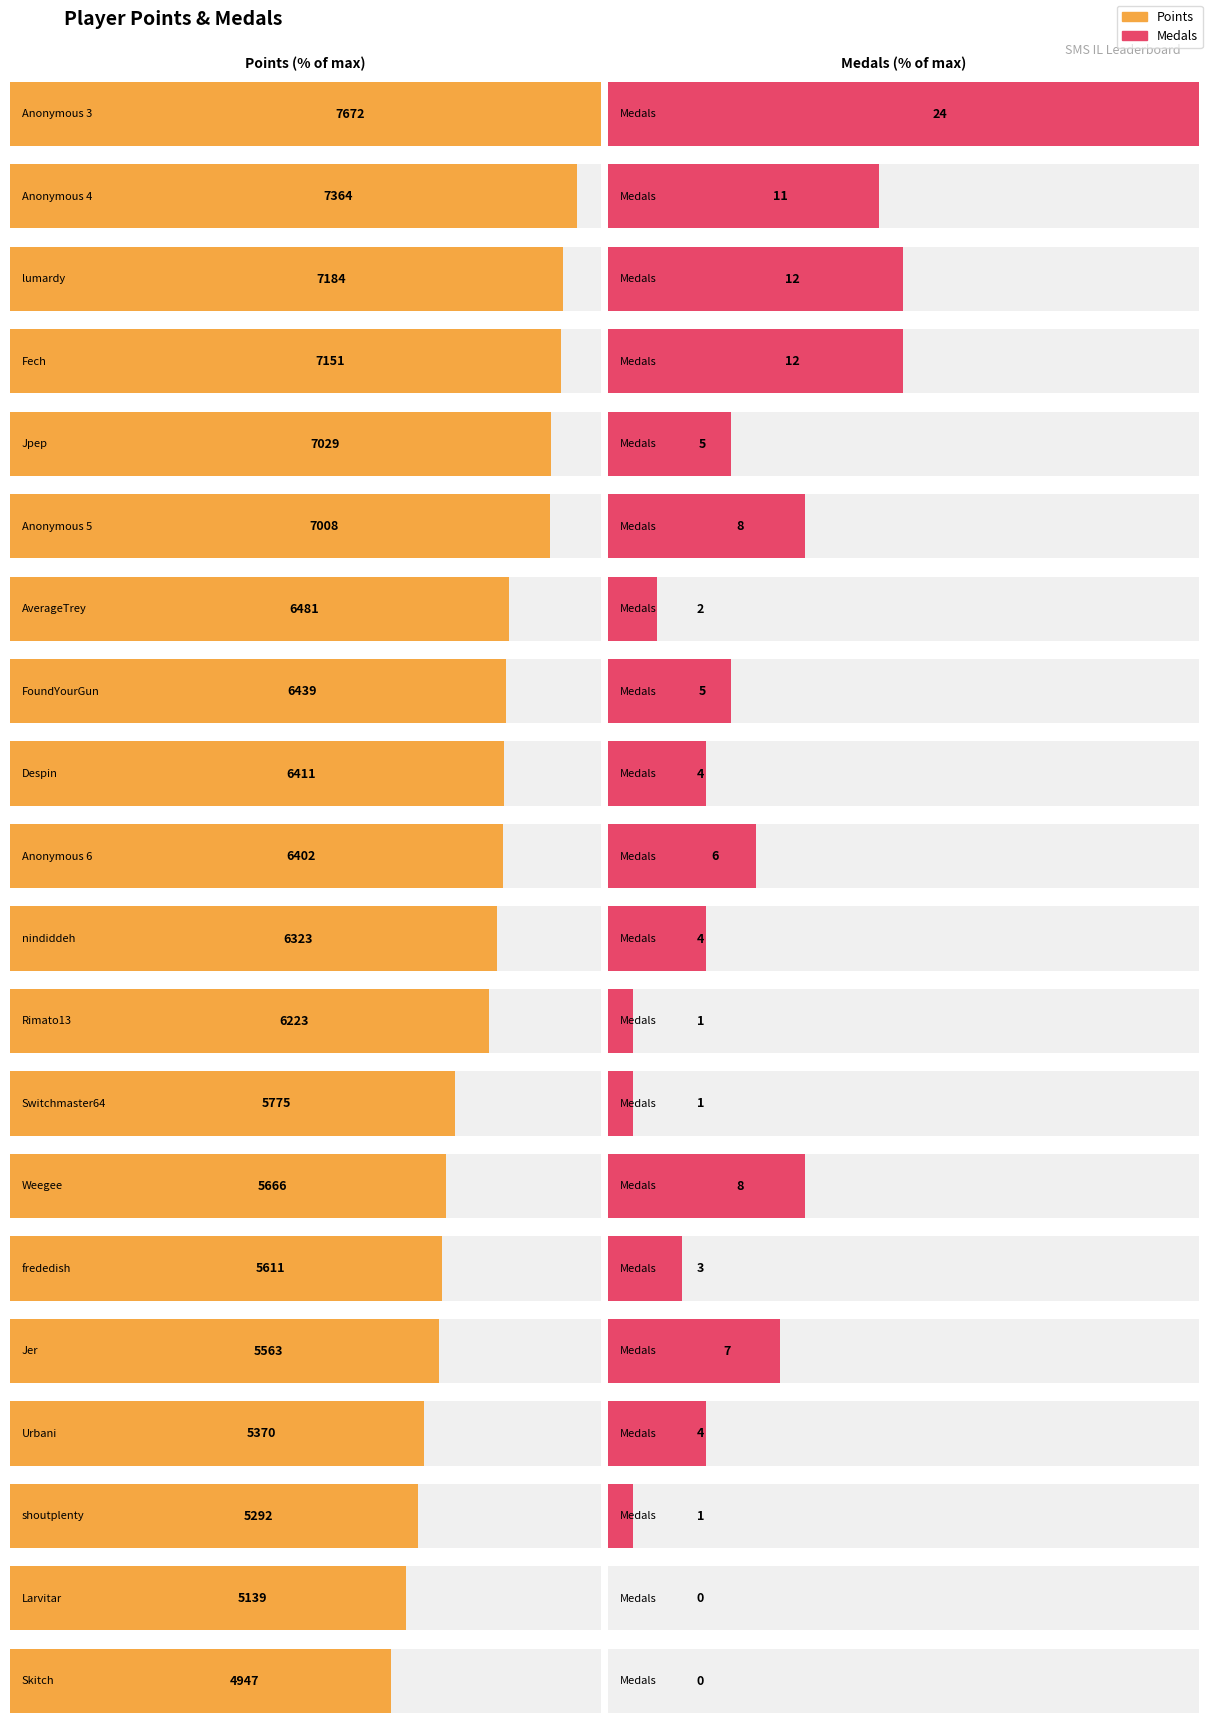

How many series are shown in this chart?

2